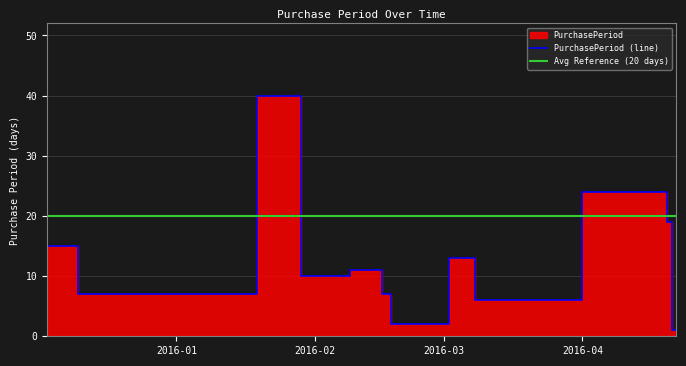

Reading left to right, transcribe all the data shown in this chart.

15	7	40	10	11	7	2	13	6	24	19	1	1